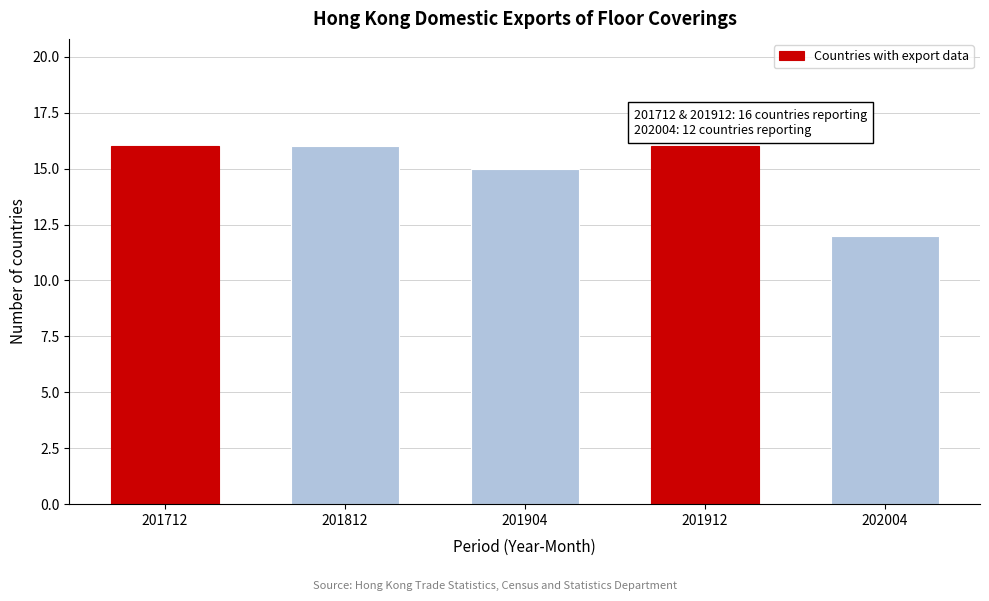

Reading left to right, what are all the values shown in this chart?

201712=16	201812=16	201904=15	201912=16	202004=12